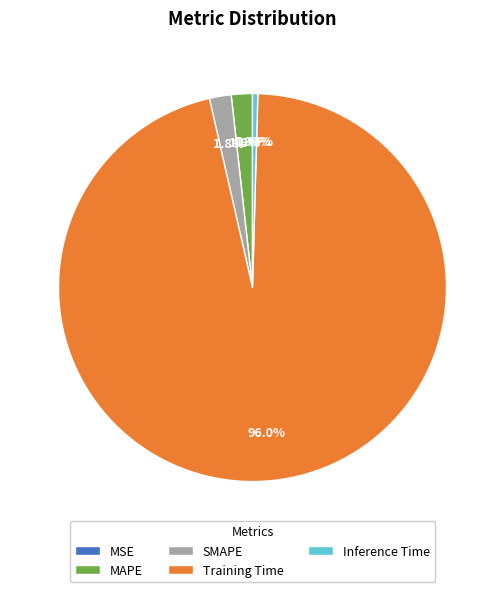

Is there any slice that represents more than half of the pie?

Yes